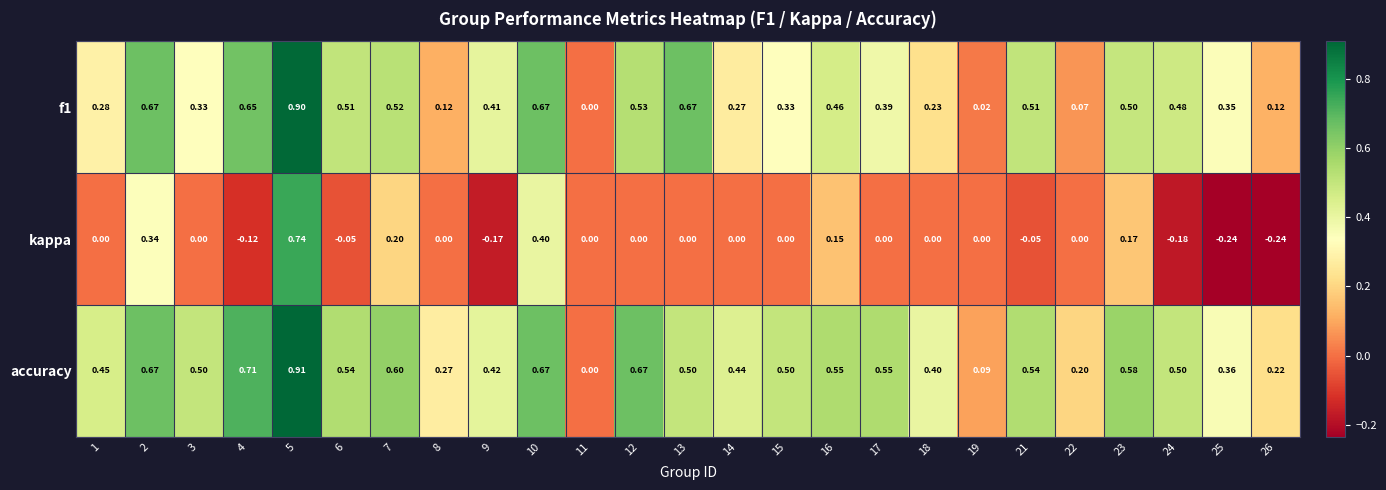

List the series in order of their peak value, lowest first.

kappa, f1, accuracy